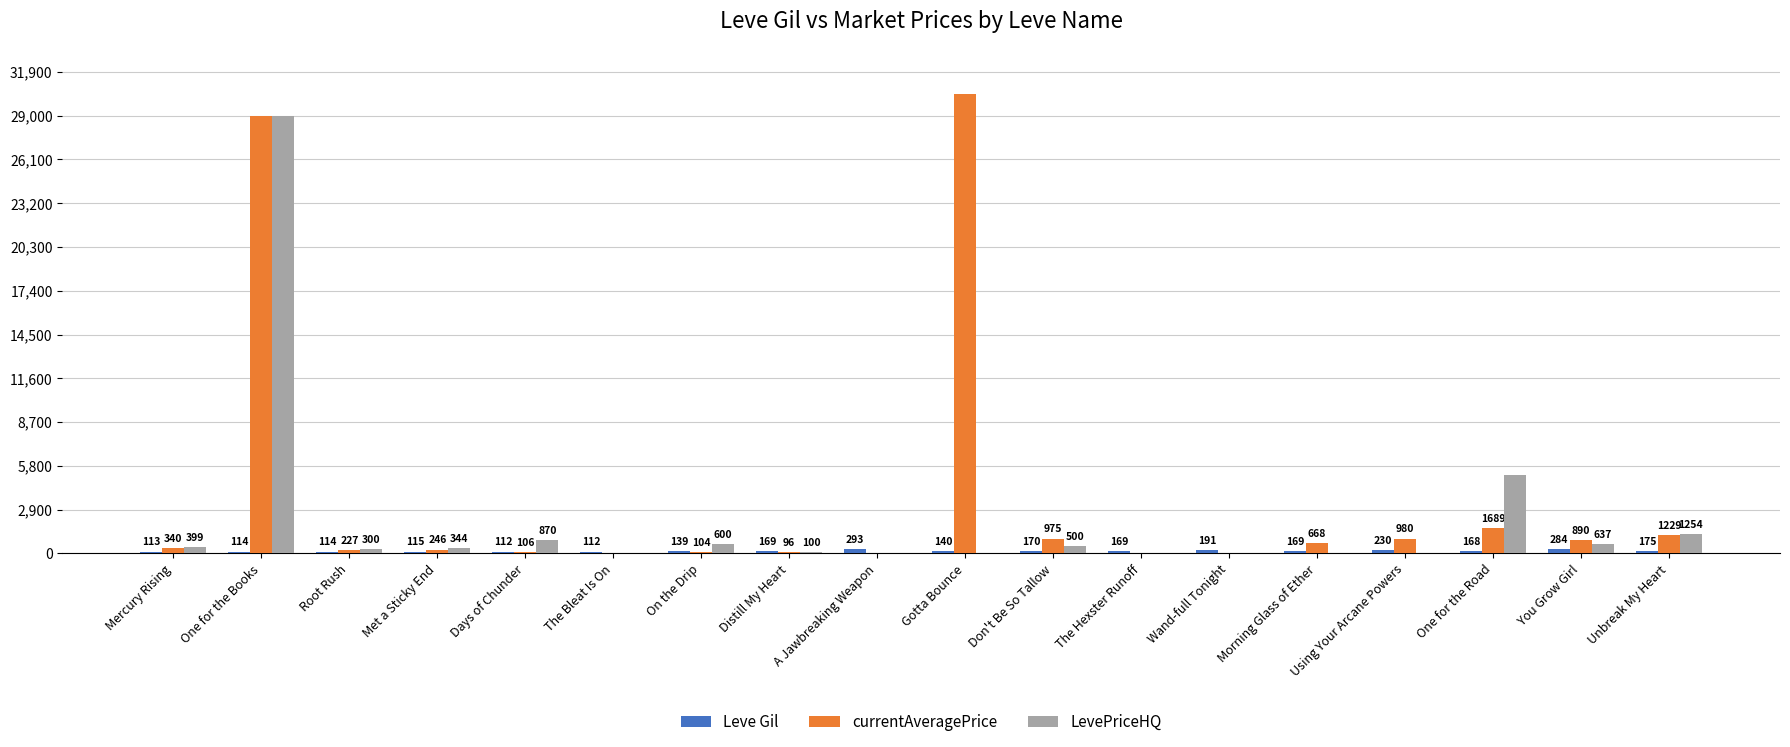

Which series has the largest total across all categories?

currentAveragePrice